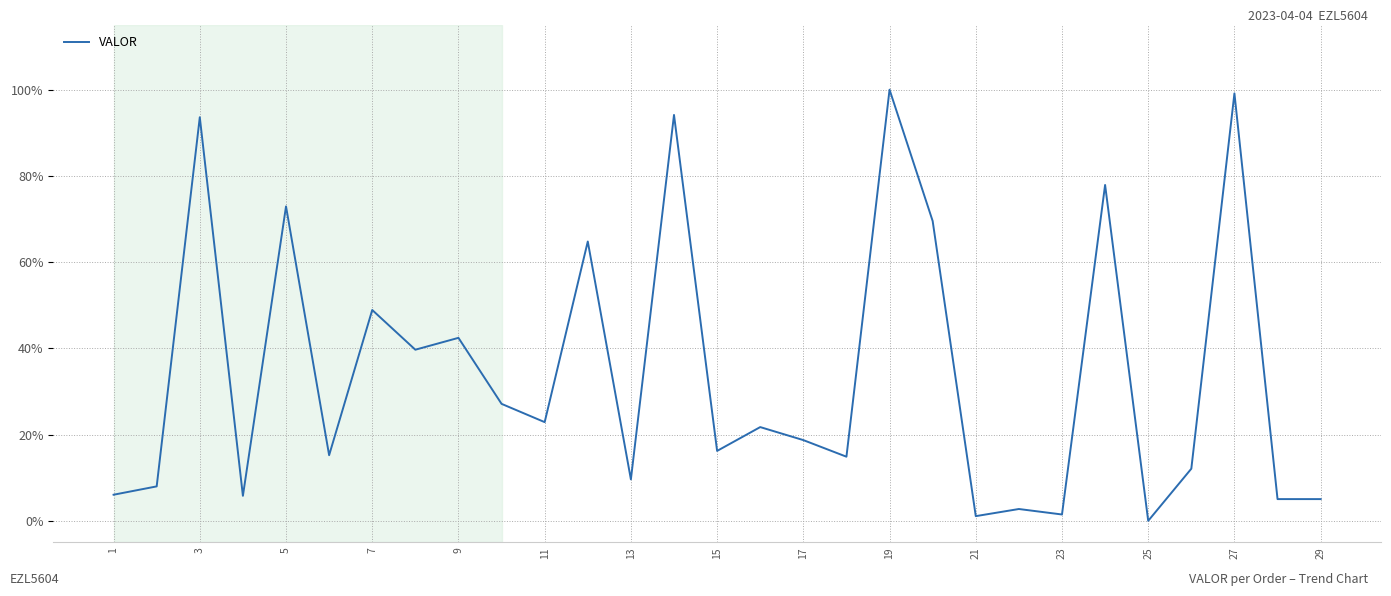

Is this an area chart (filled region under the line)?

No